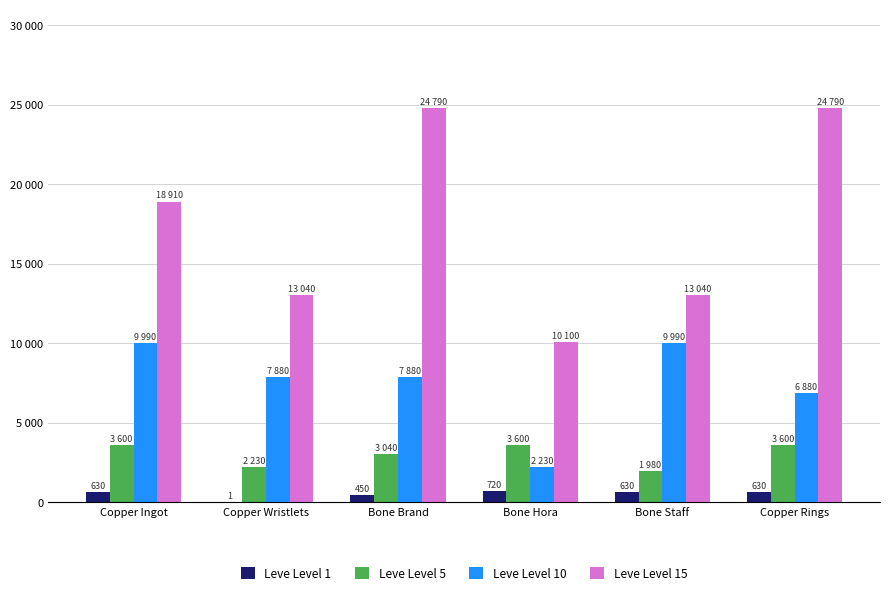

Rank the series at Bone Brand from lowest to highest value.

Leve Level 1, Leve Level 5, Leve Level 10, Leve Level 15